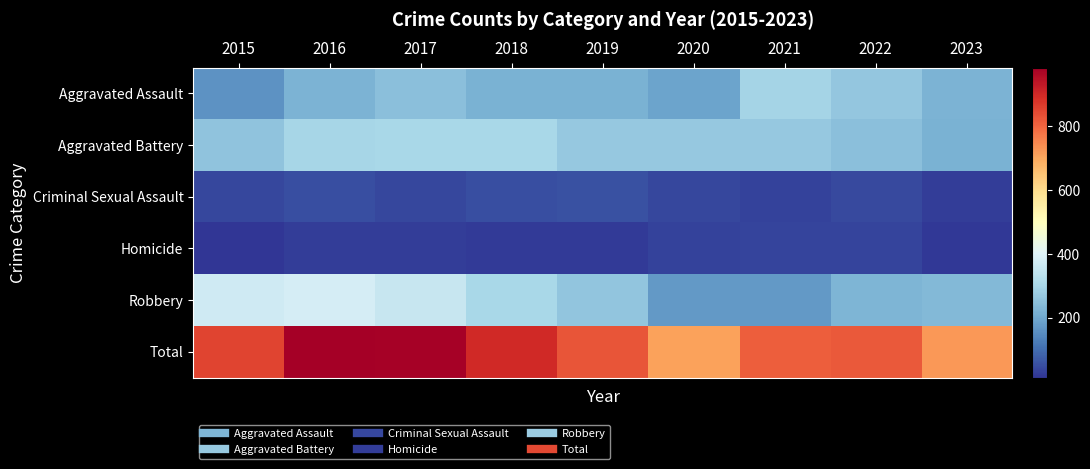

List the series in order of their peak value, highest first.

Total, Robbery, Aggravated Battery, Aggravated Assault, Criminal Sexual Assault, Homicide